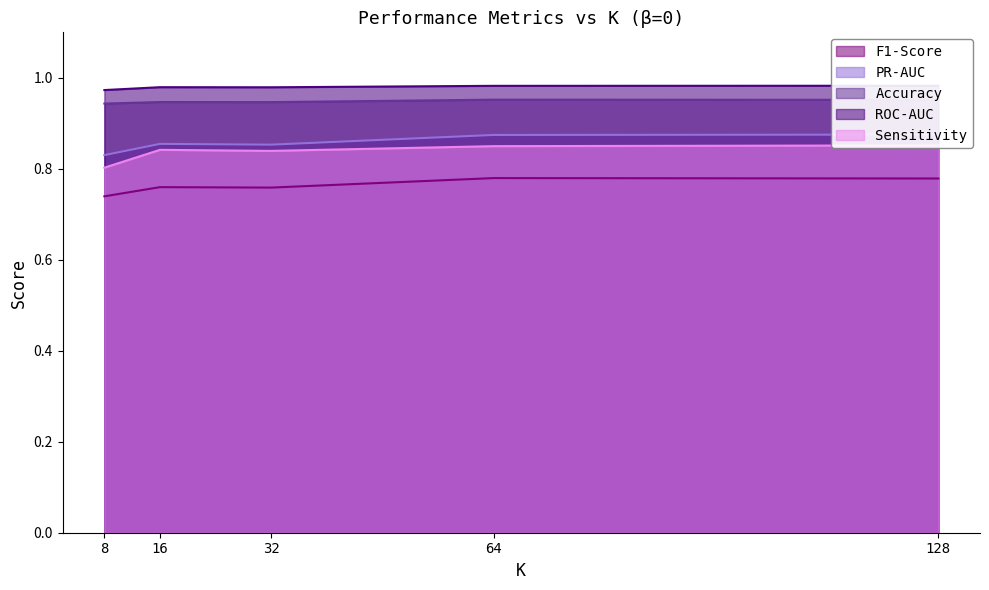

At which category does Accuracy reach its first local valley?

32